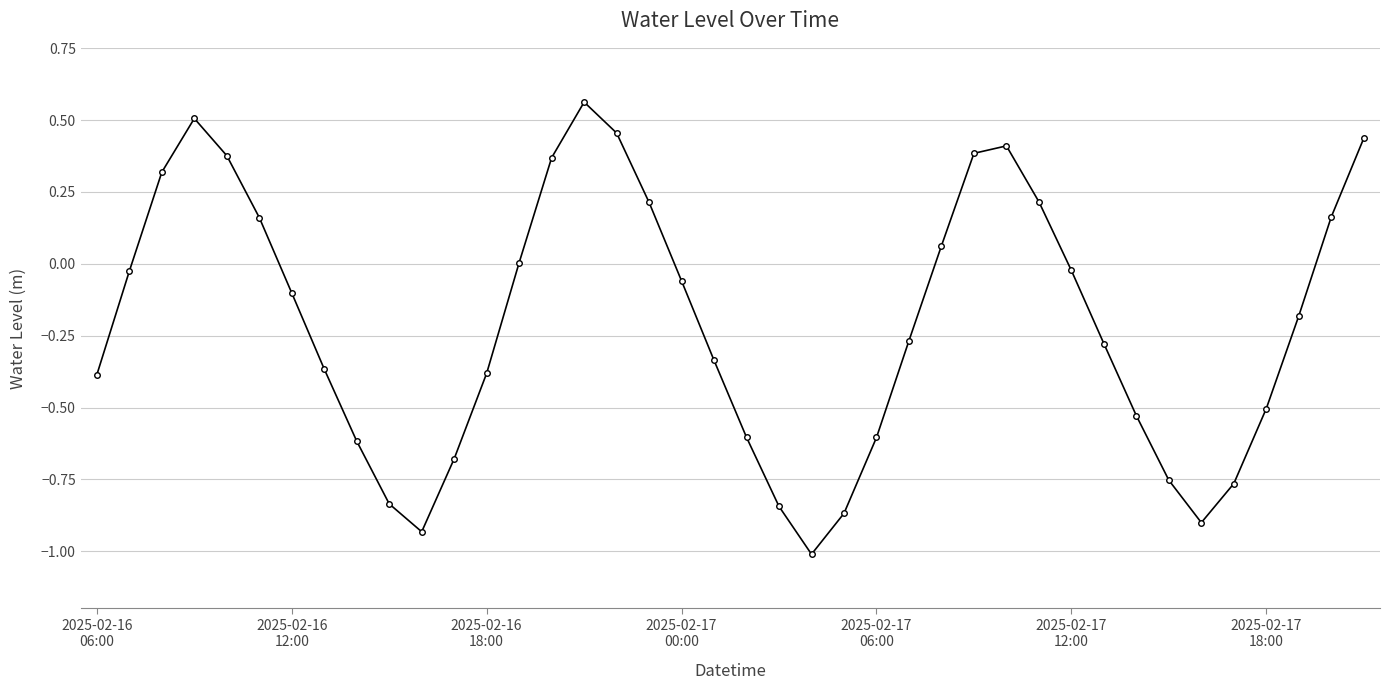

True or false: the data has more than 2 interior local peaks.

True